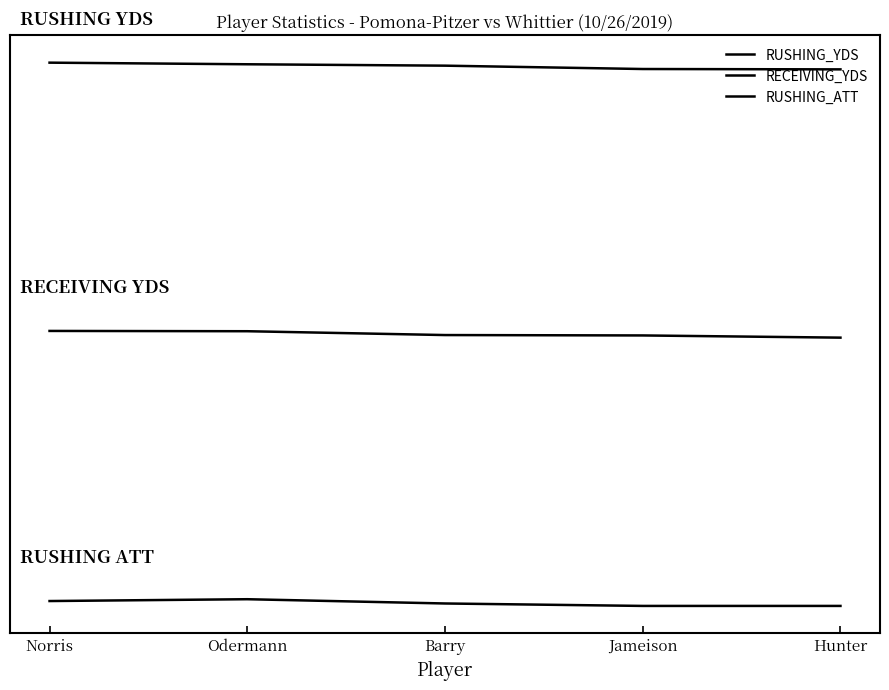

Is it true that RECEIVING_YDS equals 41.0 at Norris?

True